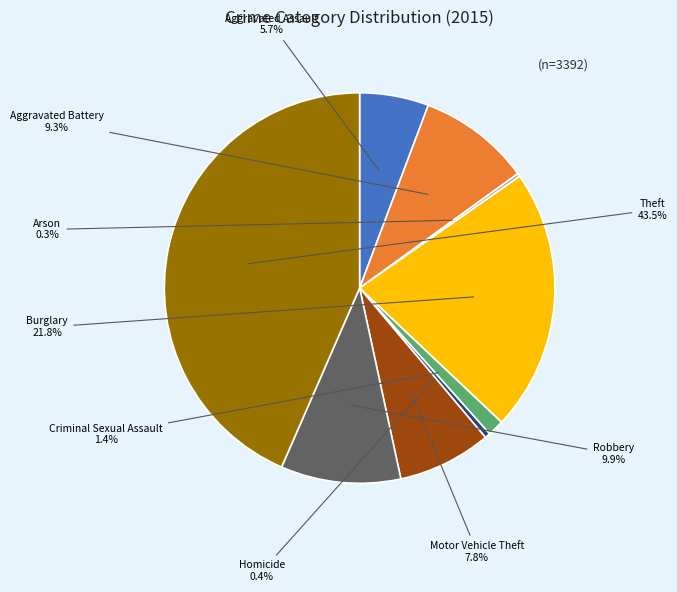

What percentage is the Motor Vehicle Theft slice, to the nearest percent?

8%